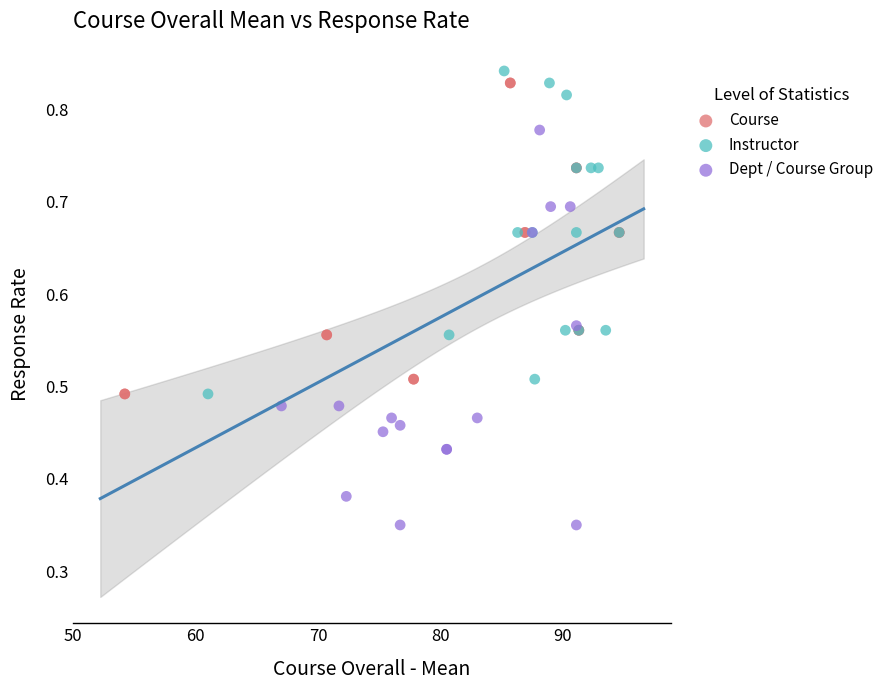

Which series reaches the minimum Y coordinate?

Dept / Course Group